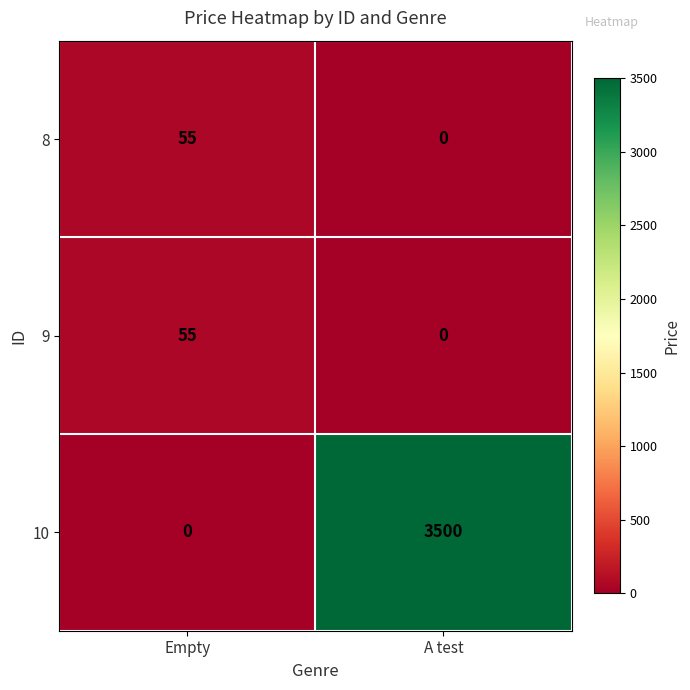

Which series has the widest spread of values?

10